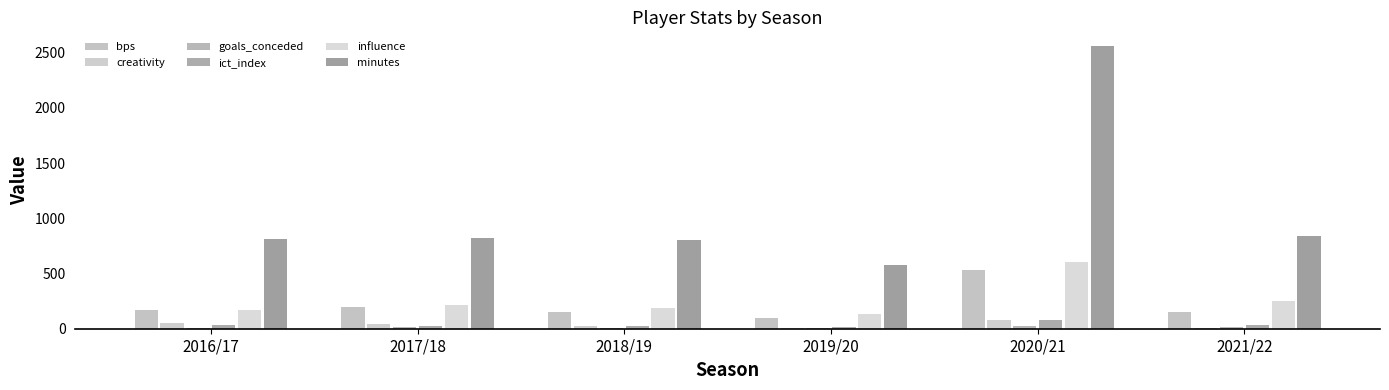

At which category is the sum across all series the highest?

2020/21